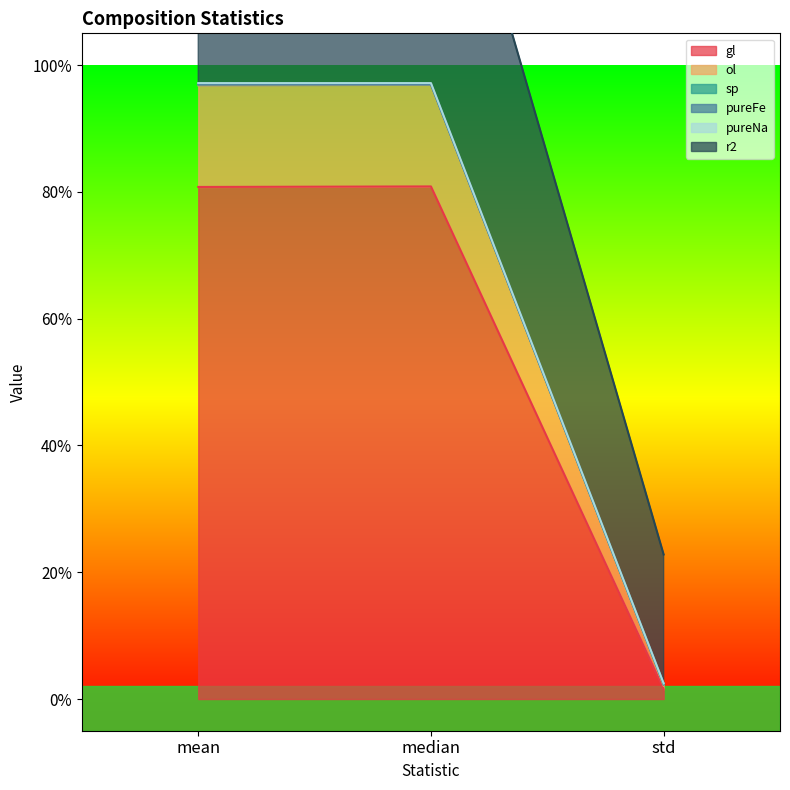

How many values in the pureNa series are below 1?

1